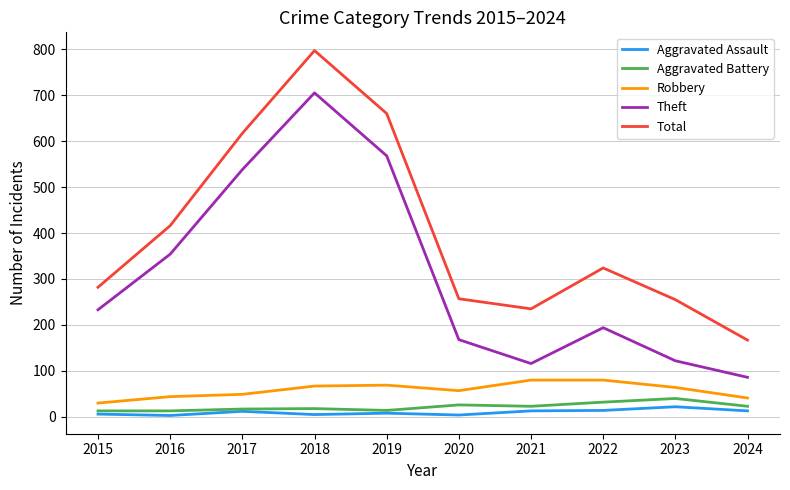

List the series in order of their peak value, highest first.

Total, Theft, Robbery, Aggravated Battery, Aggravated Assault